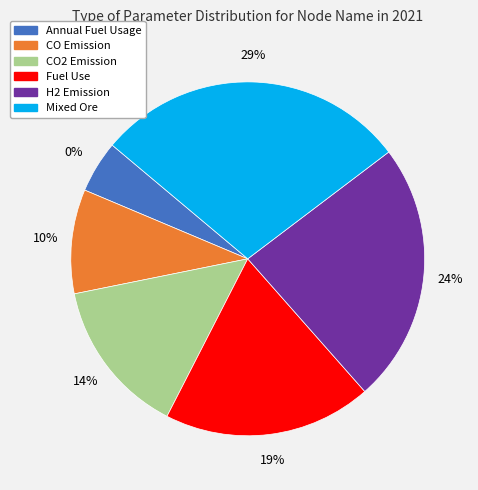

Is it true that H2 Emission is 16% of the pie?

False